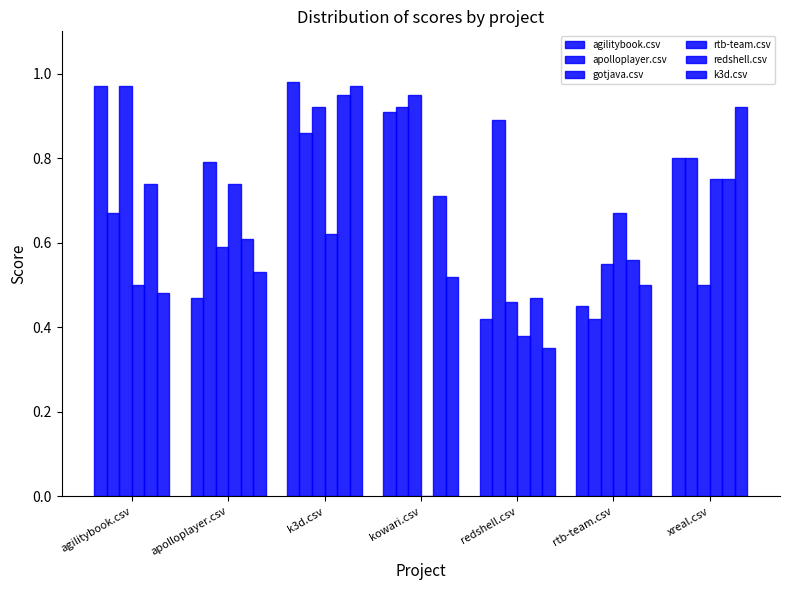

Reading left to right, transcribe all the data shown in this chart.

agilitybook.csv: 1.0	0.5	1.0	0.9	0.4	0.5	0.8
apolloplayer.csv: 0.7	0.8	0.9	0.9	0.9	0.4	0.8
gotjava.csv: 1.0	0.6	0.9	0.9	0.5	0.6	0.5
rtb-team.csv: 0.5	0.7	0.6	0.0	0.4	0.7	0.8
redshell.csv: 0.7	0.6	0.9	0.7	0.5	0.6	0.8
k3d.csv: 0.5	0.5	1.0	0.5	0.3	0.5	0.9